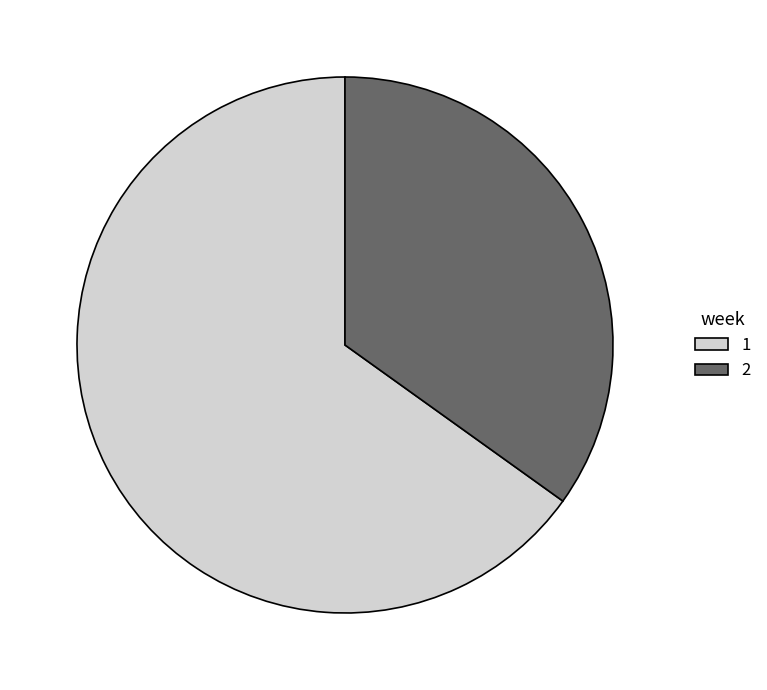

Do 1 and 2 together represent more than half of the pie?

Yes